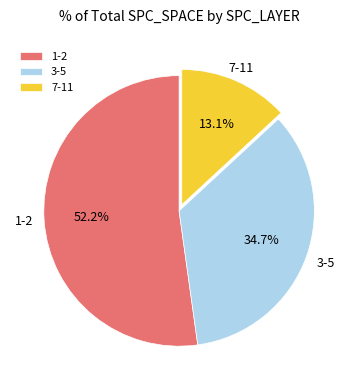

Approximately how many times larger is the value at 3-5 compared to 1-2?

0.7